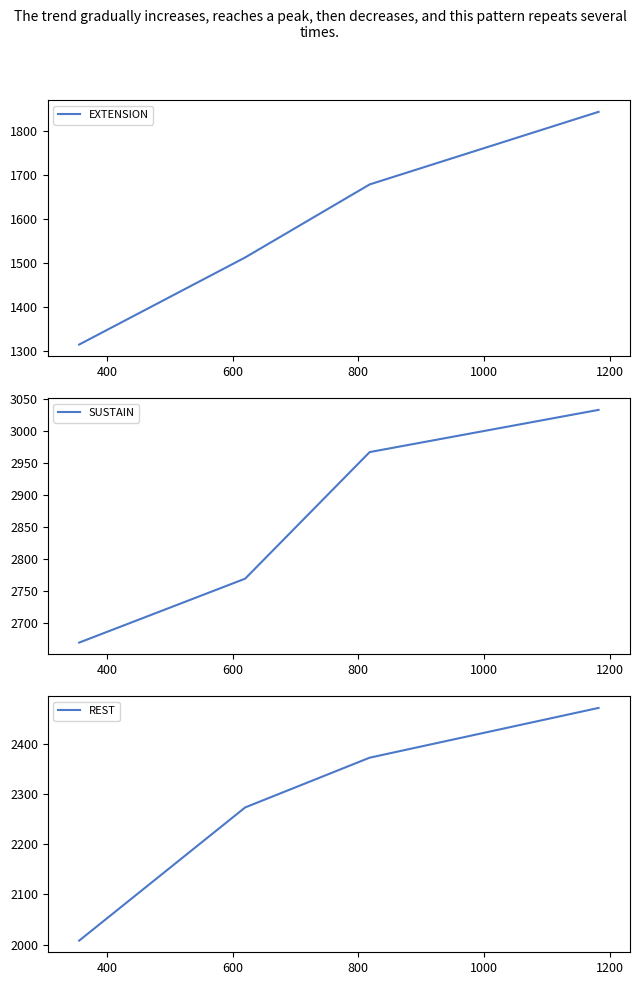

What is the value of the REST point at the 4th from the left?

2471